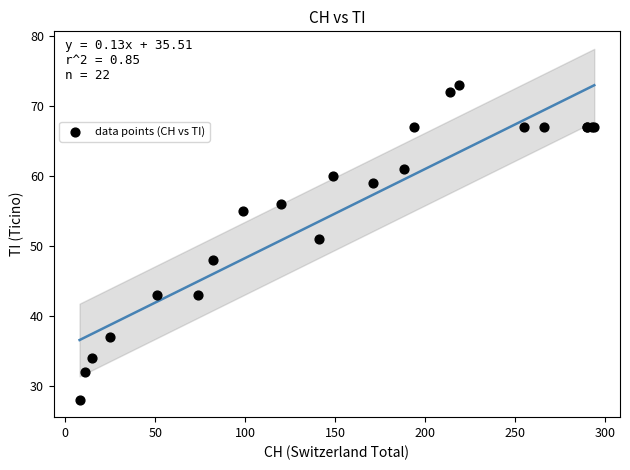

What Y value in the scatter plot is closest to 50?

51